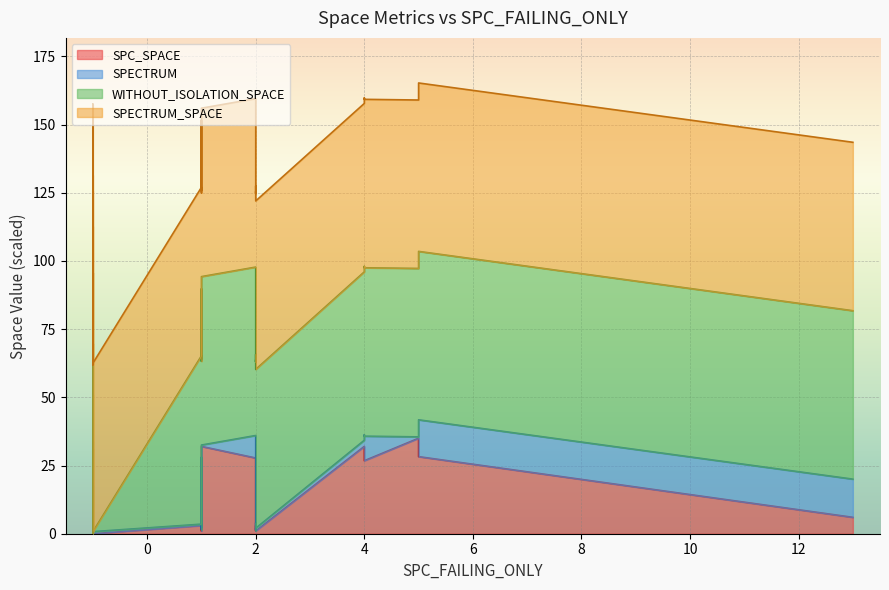

List the series in order of their peak value, lowest first.

SPECTRUM, SPC_SPACE, WITHOUT_ISOLATION_SPACE, SPECTRUM_SPACE